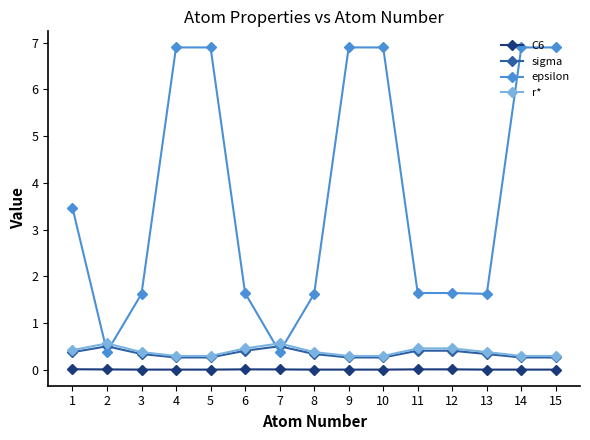

Which series has the largest range (max minus min)?

epsilon